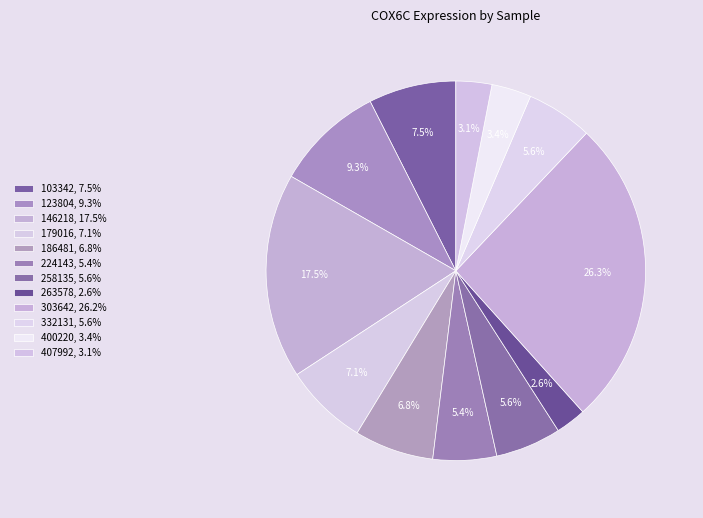

How many segments does this pie chart have?

12